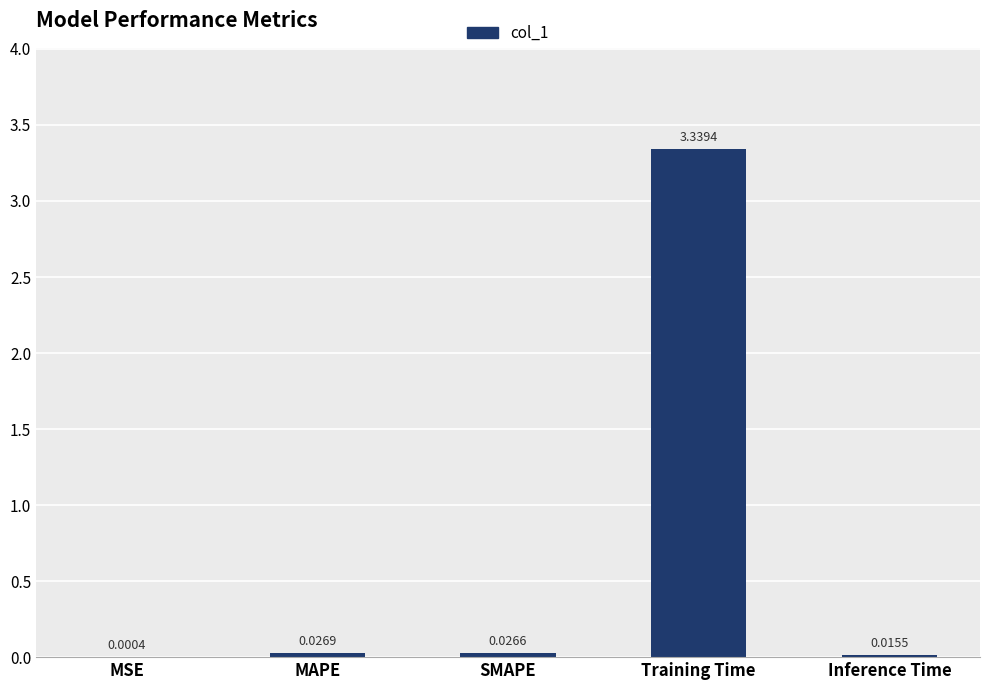

Which has a higher value, Training Time or SMAPE?

Training Time